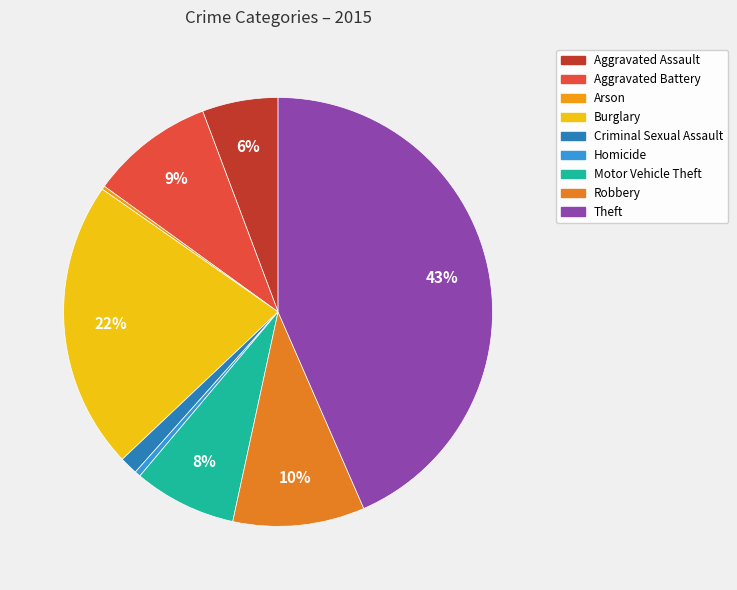

Is there a majority slice in this chart?

No